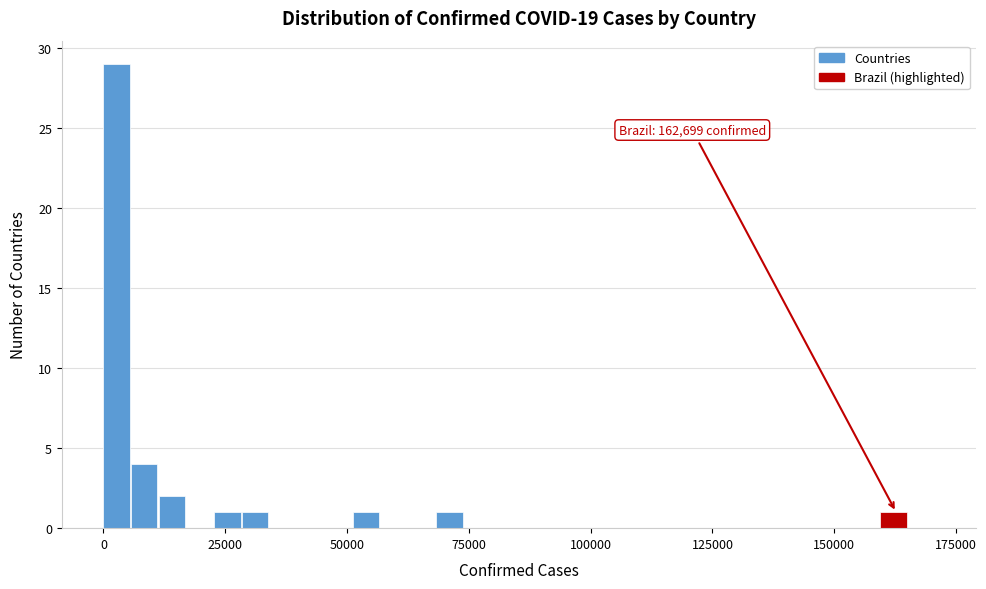

Around what value on the x-axis is the tallest bar? Give the approximate position of its centre, as read against the axis.

5000